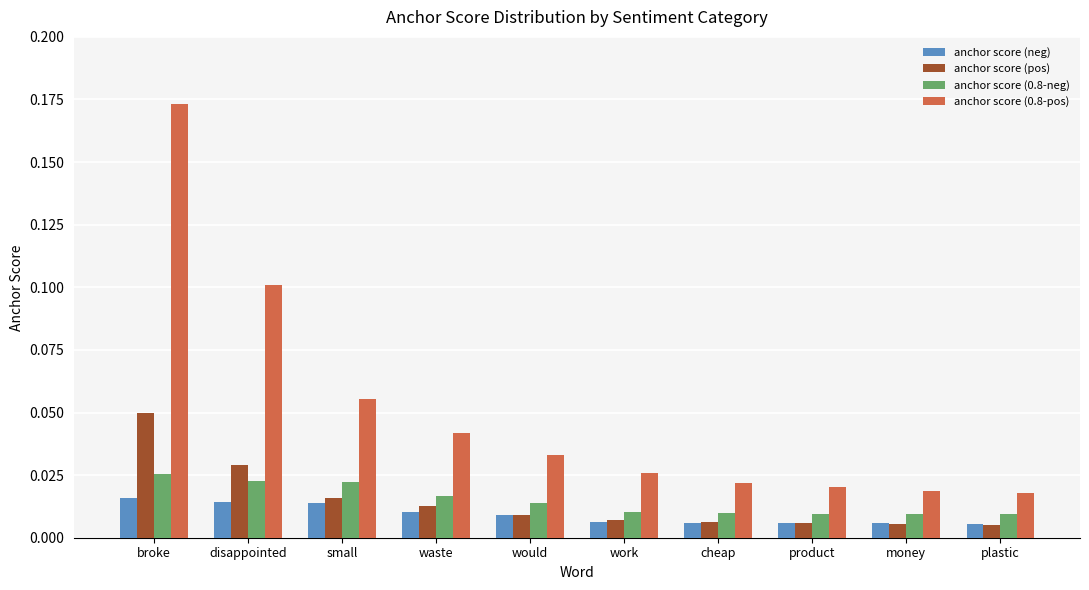

Which label corresponds to the largest value in the chart?

broke